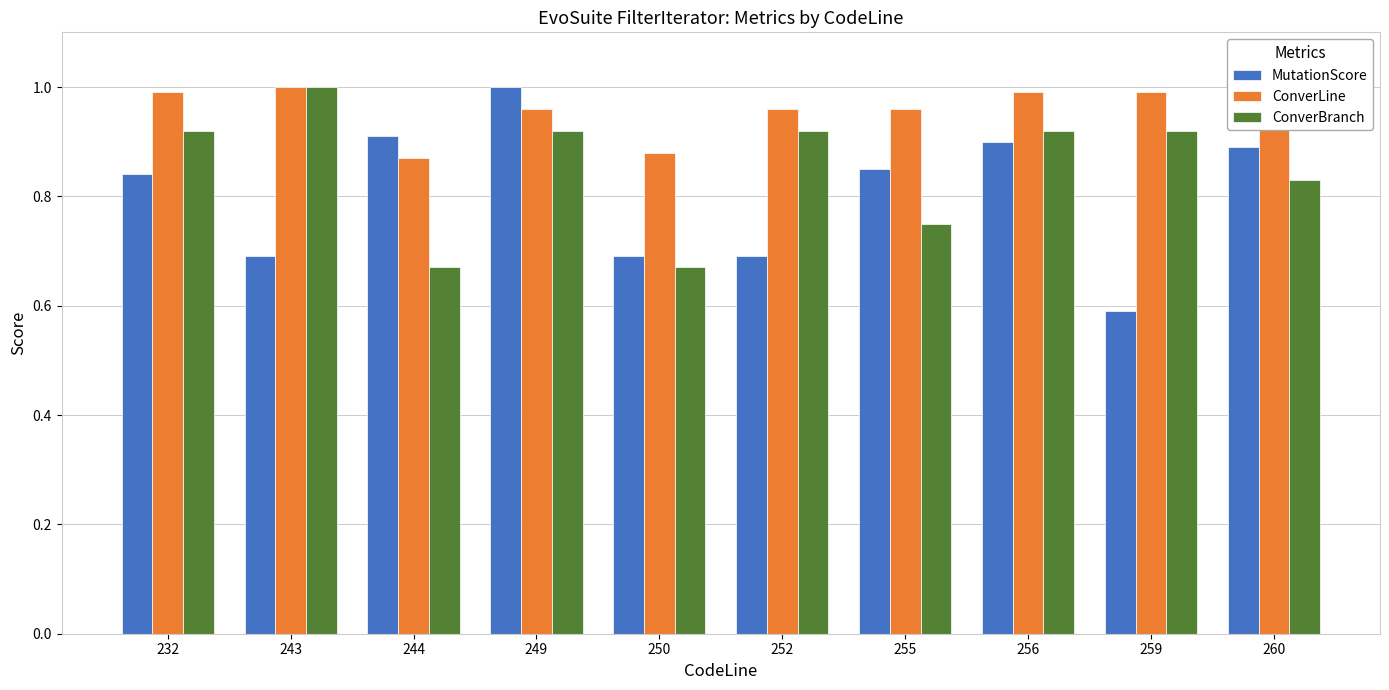

What is the total value across all series at 252?

2.6